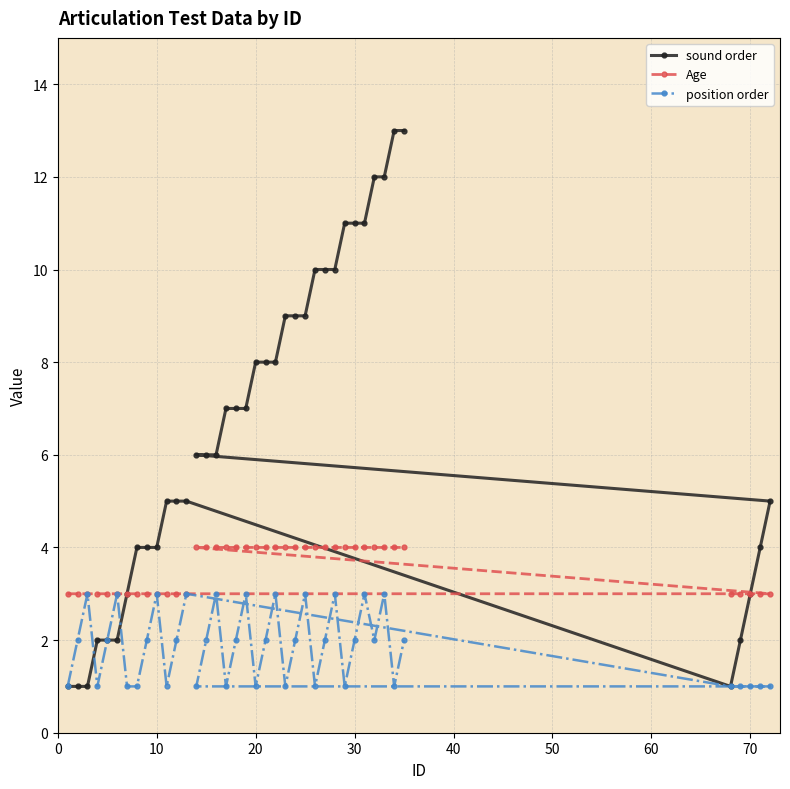

Which series has the largest total across all categories?

sound order